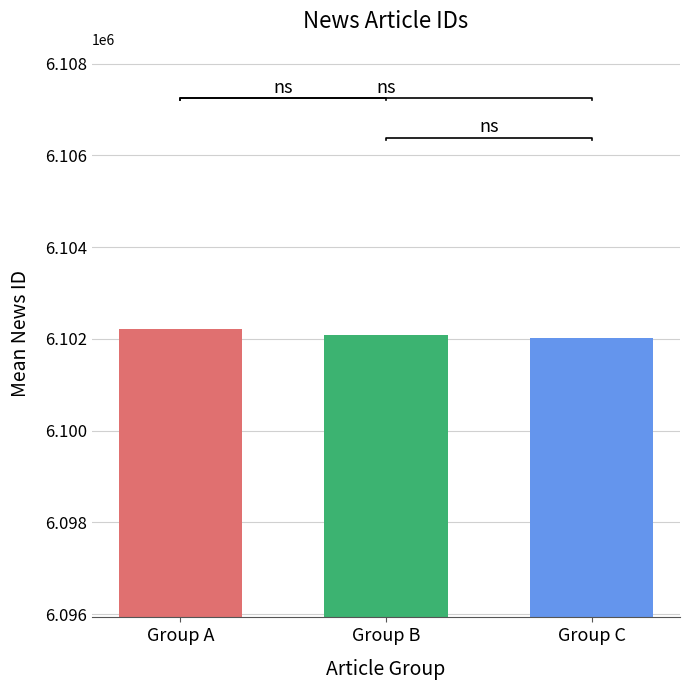

Reading left to right, extract all data points from this chart.

Group A=6102222.8	Group B=6102083.4	Group C=6102028.6